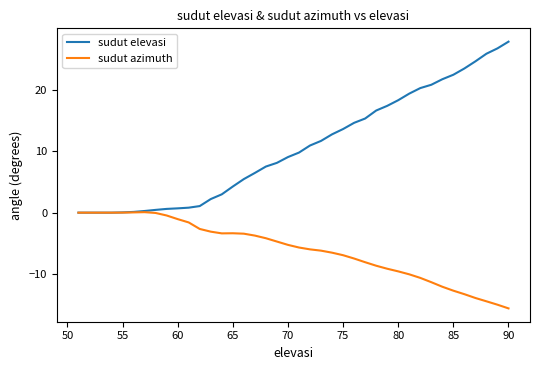

List the series in order of their peak value, lowest first.

sudut azimuth, sudut elevasi